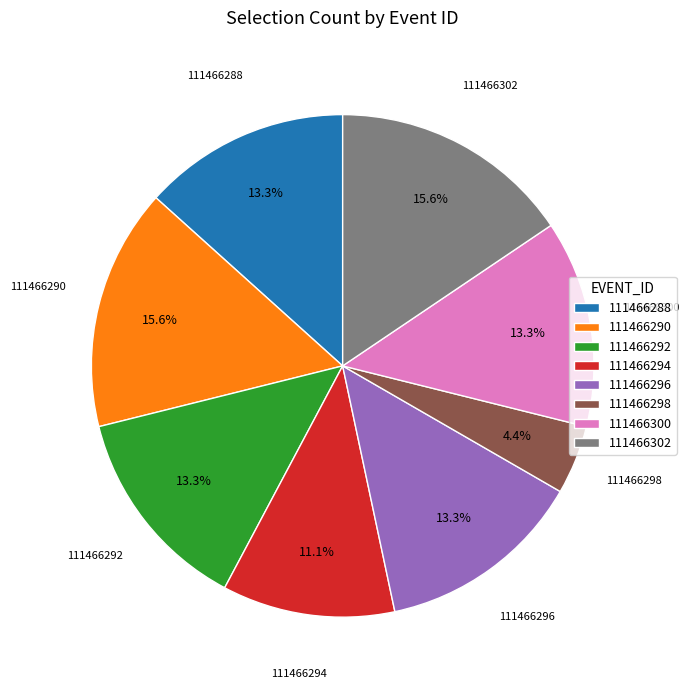

Do 111466290 and 111466294 together represent more than half of the pie?

No